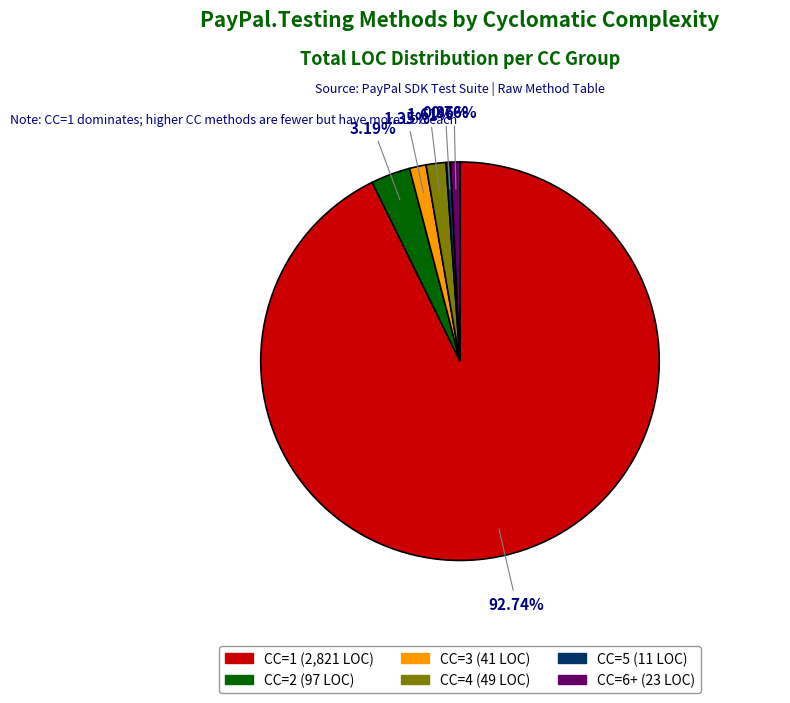

Does CC=1 represent more than half of the total?

Yes